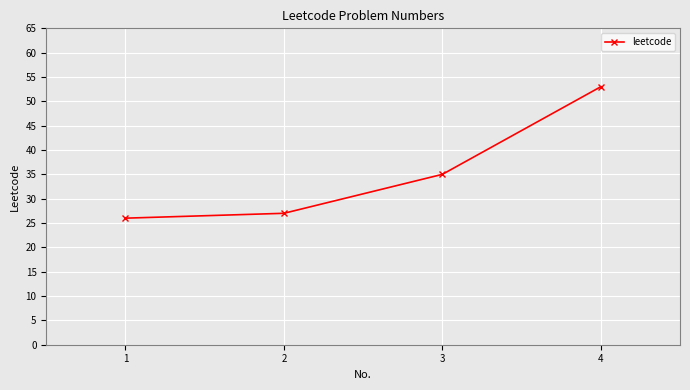

At which label is the value closest to 39?

3